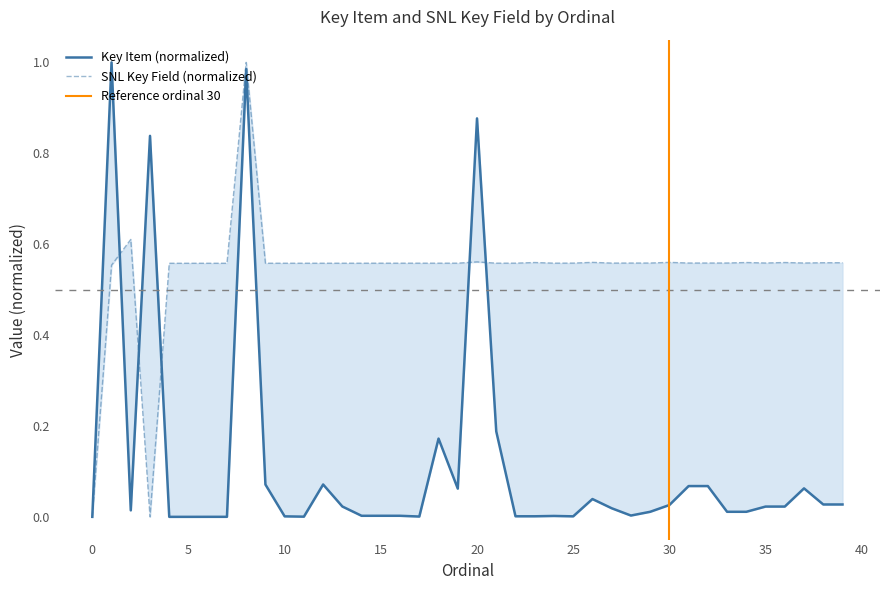

Reading left to right, extract all data points from this chart.

Key Item: 0.0	1.0	0.0	0.8	0.0	0.0	0.0	0.0	1.0	0.1	0.0	0.0	0.1	0.0	0.0	0.0	0.0	0.0	0.2	0.1	0.9	0.2	0.0	0.0	0.0	0.0	0.0	0.0	0.0	0.0	0.0	0.1	0.1	0.0	0.0	0.0	0.0	0.1	0.0	0.0
SNL Key Field: 0.0	0.6	0.6	0.0	0.6	0.6	0.6	0.6	1.0	0.6	0.6	0.6	0.6	0.6	0.6	0.6	0.6	0.6	0.6	0.6	0.6	0.6	0.6	0.6	0.6	0.6	0.6	0.6	0.6	0.6	0.6	0.6	0.6	0.6	0.6	0.6	0.6	0.6	0.6	0.6